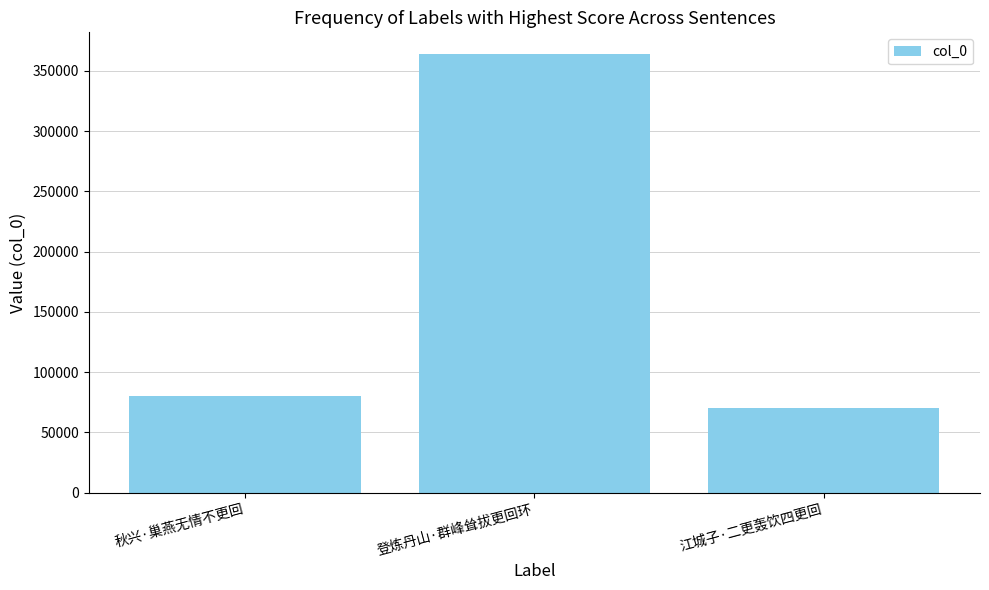

What is the approximate value at 江城子·二更轰饮四更回, to the nearest 50?

70300